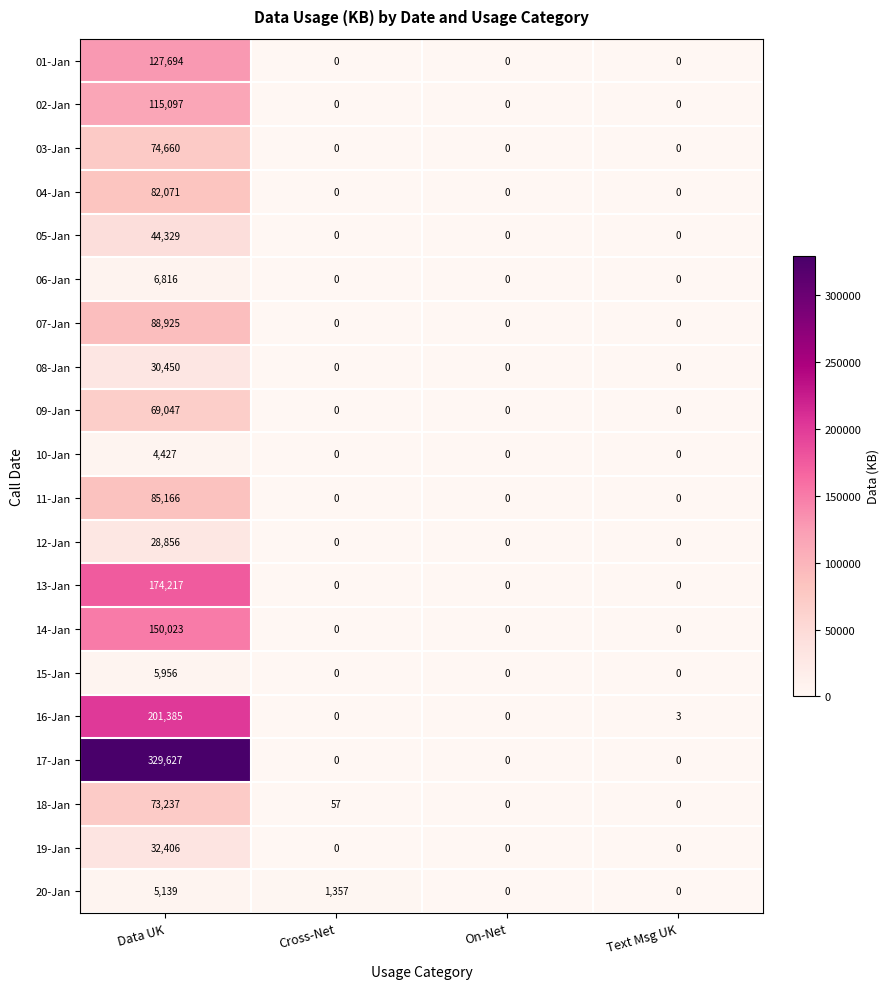

List the series in order of their peak value, lowest first.

10-Jan, 20-Jan, 15-Jan, 06-Jan, 12-Jan, 08-Jan, 19-Jan, 05-Jan, 09-Jan, 18-Jan, 03-Jan, 04-Jan, 11-Jan, 07-Jan, 02-Jan, 01-Jan, 14-Jan, 13-Jan, 16-Jan, 17-Jan